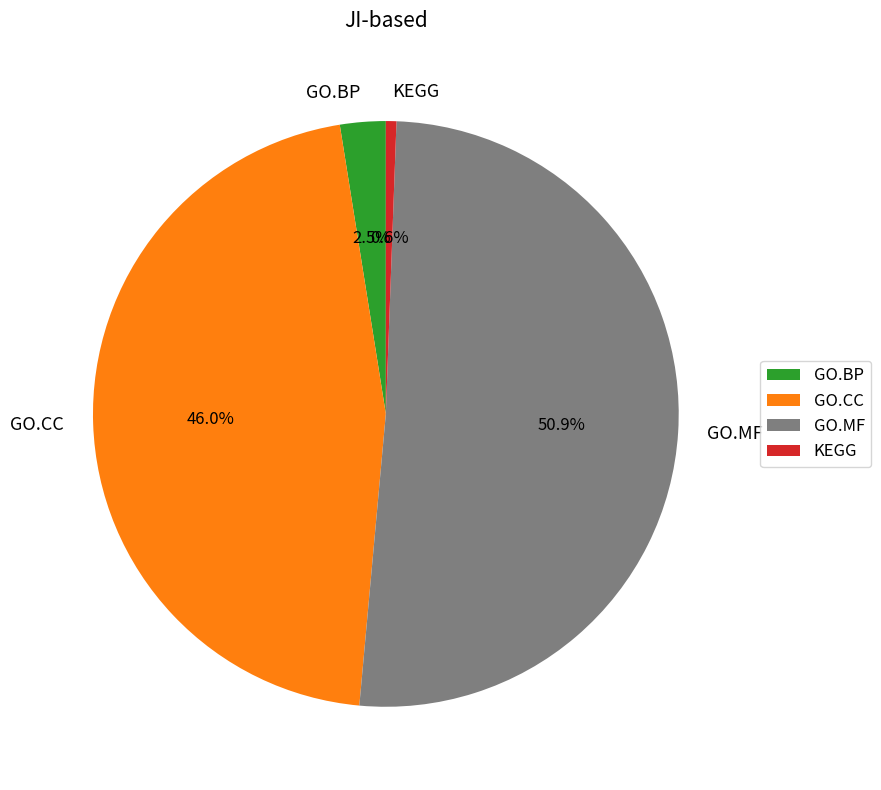

Which slice represents more than half of the pie?

GO.MF